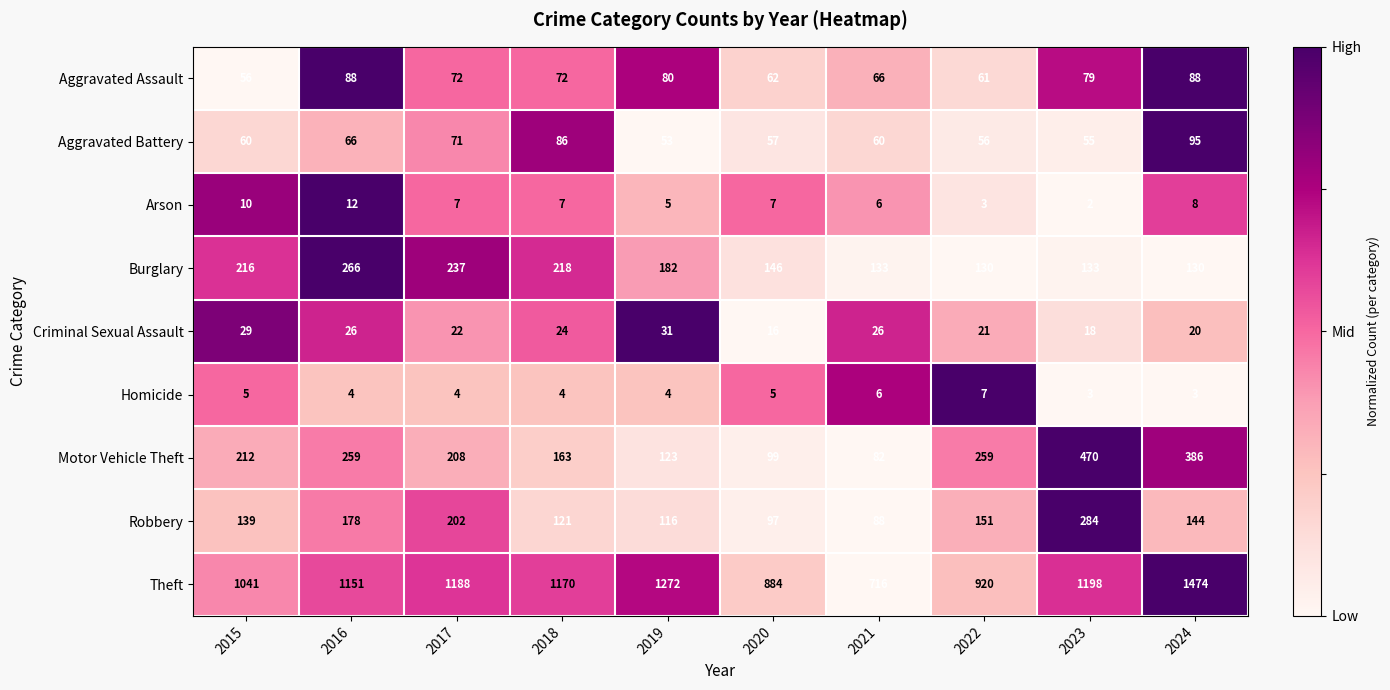

What is the spread (max minus min) of values at 2015?

1036